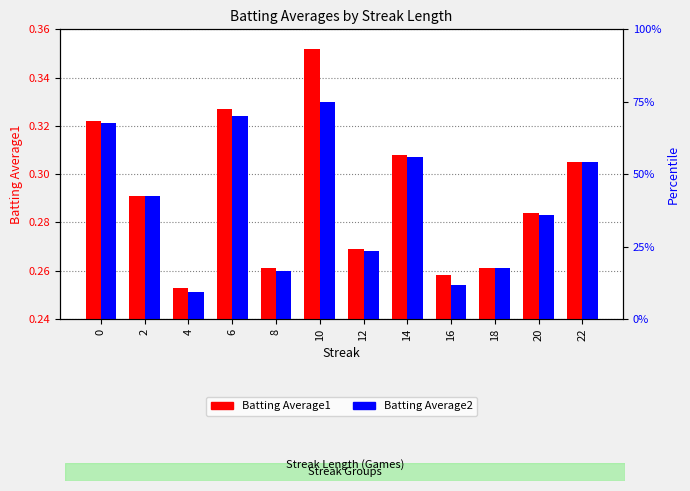

Where is Batting Average1 nearest to the value 0?

4